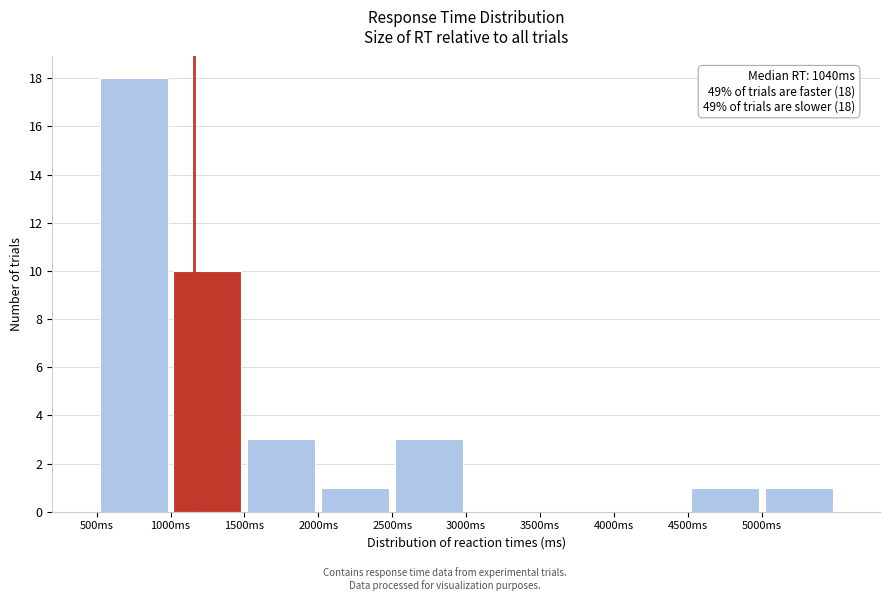

Which range on the x-axis has the tallest bar?

500 to 1000